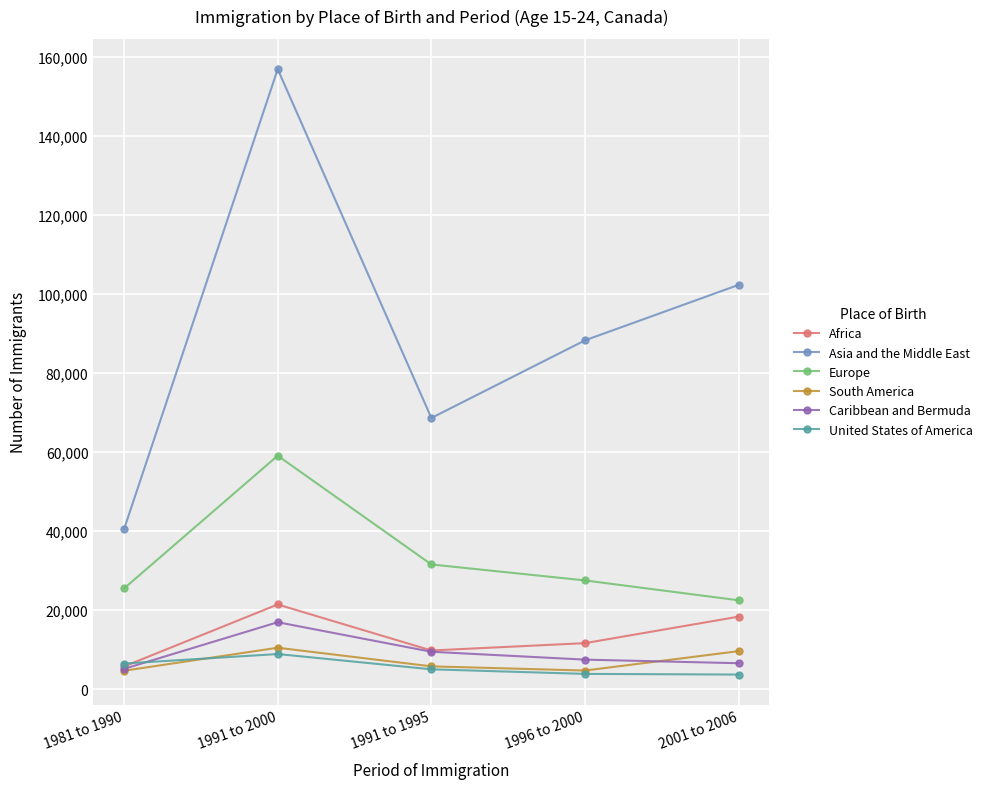

At which category does Africa reach its first local peak?

1991 to 2000